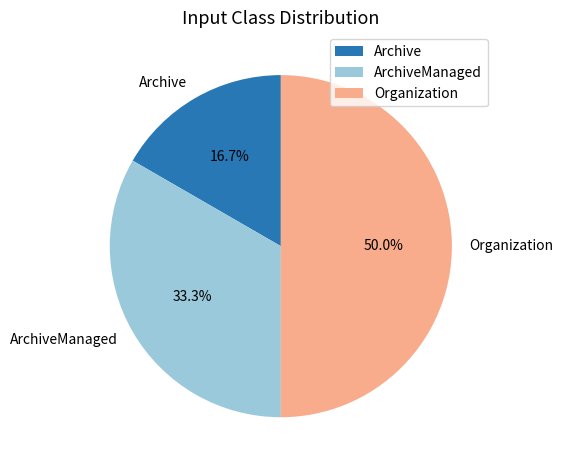

Is Archive the majority of the pie?

No